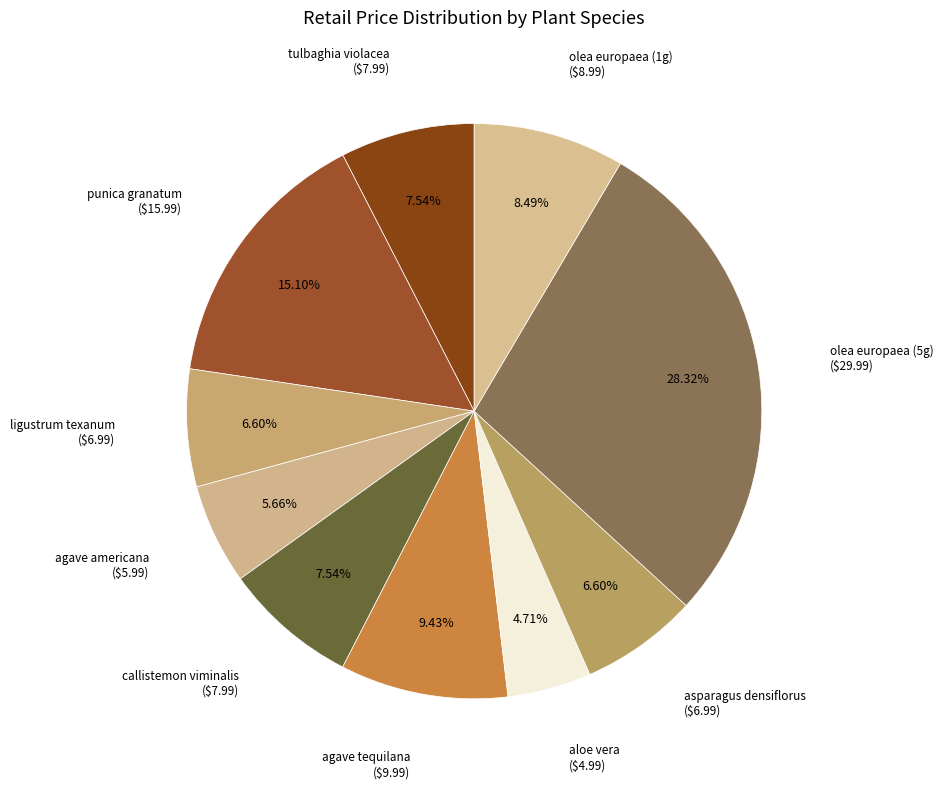

To the nearest percent, what portion does asparagus densiflorus represent?

7%